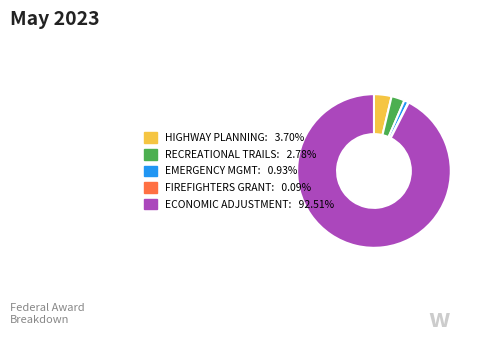

Is the sum of HIGHWAY PLANNING: 3.70% and EMERGENCY MGMT: 0.93% greater than half?

No